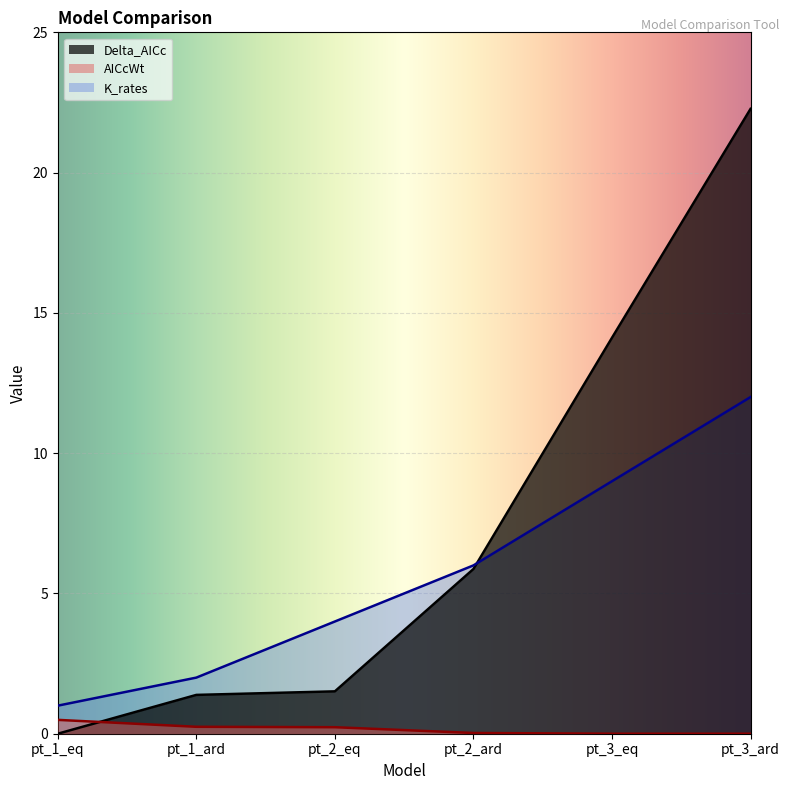

How many lines are shown in the chart?

3